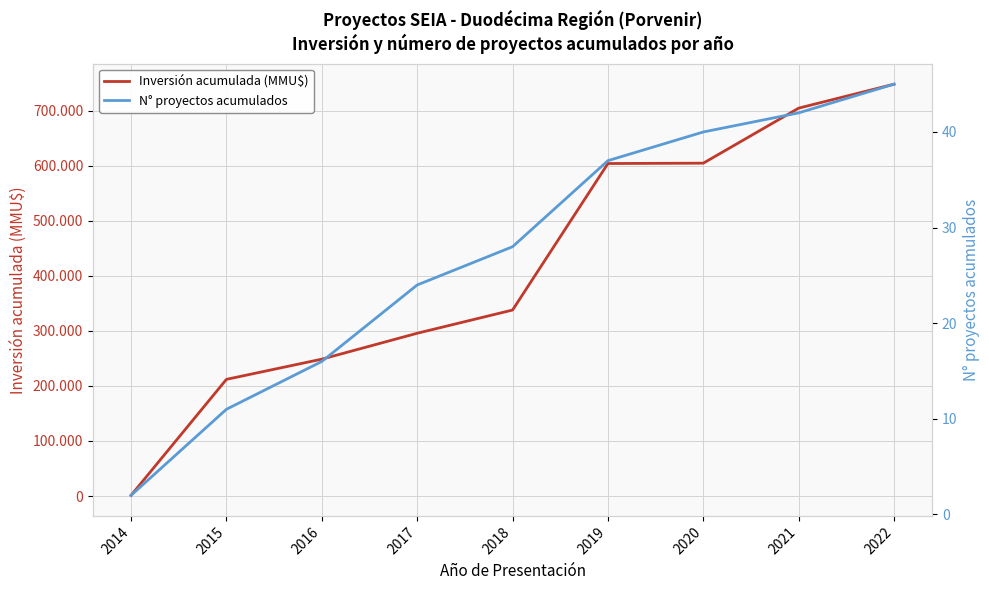

List the series in order of their overall mean, highest first.

Inversión acumulada (MMU$), N° proyectos acumulados